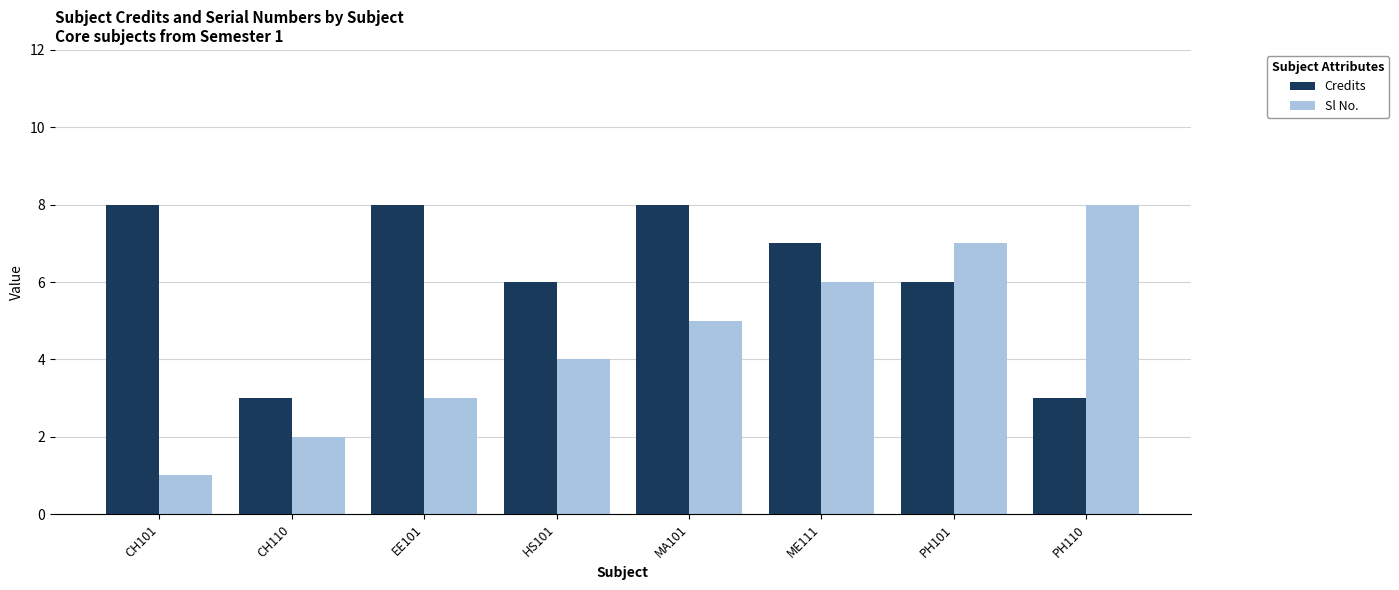

Which label corresponds to the smallest value in the chart?

CH101